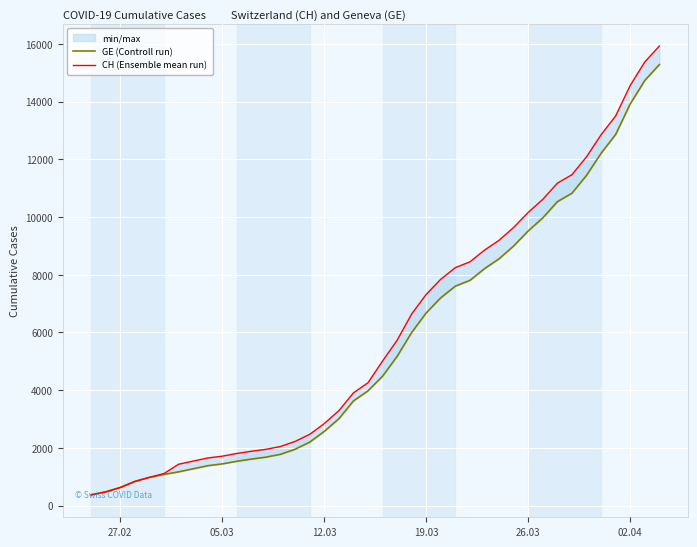

What are all the series names shown in the legend?

GE (Controll run), CH (Ensemble mean run)